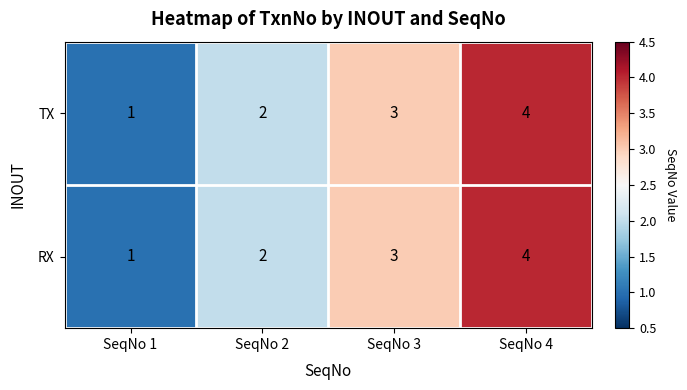

Count the number of data series in this chart.

2